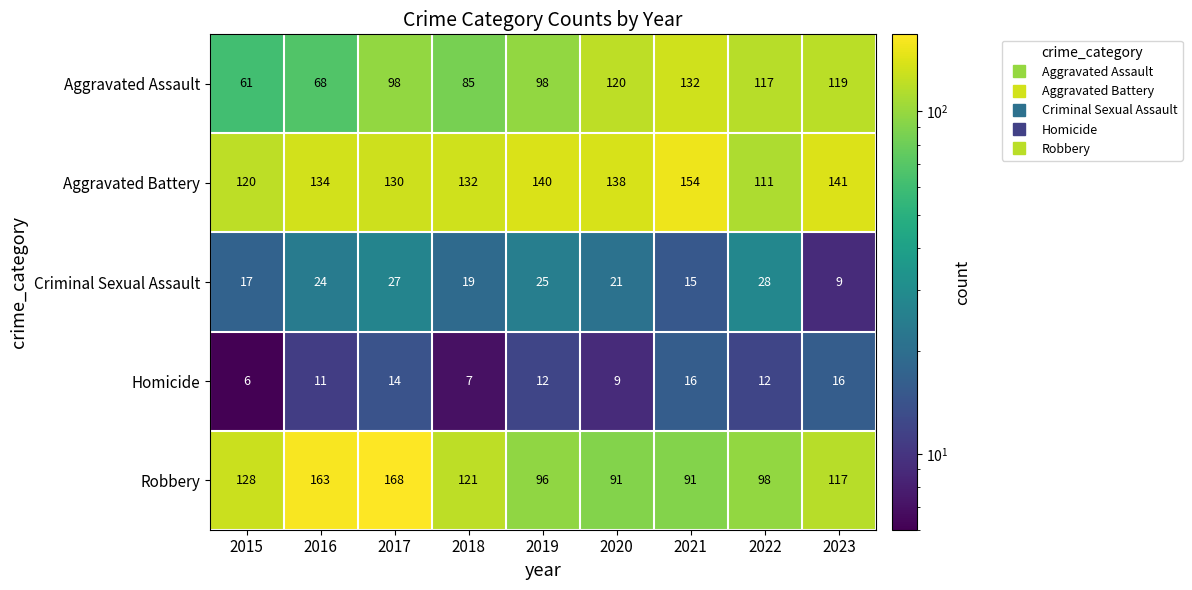

What is the greatest value displayed?

168